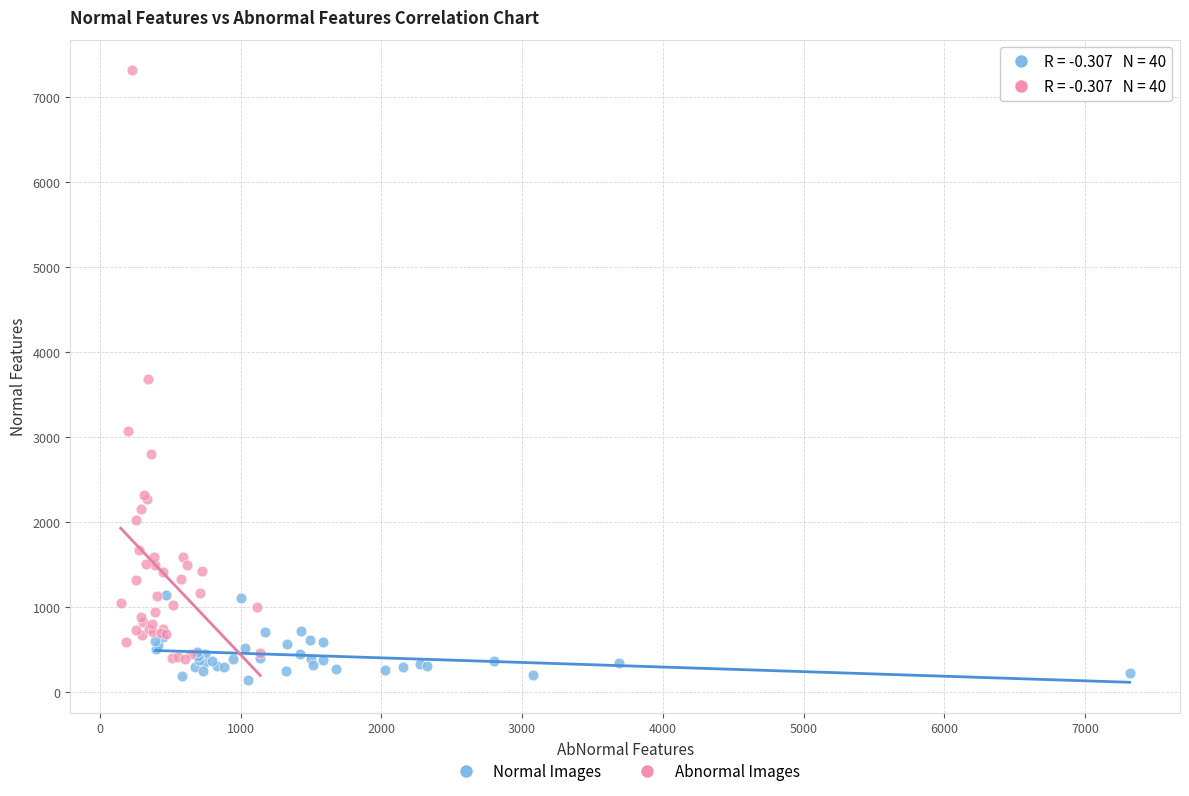

Which series has the largest Y range (max minus min)?

Abnormal Images